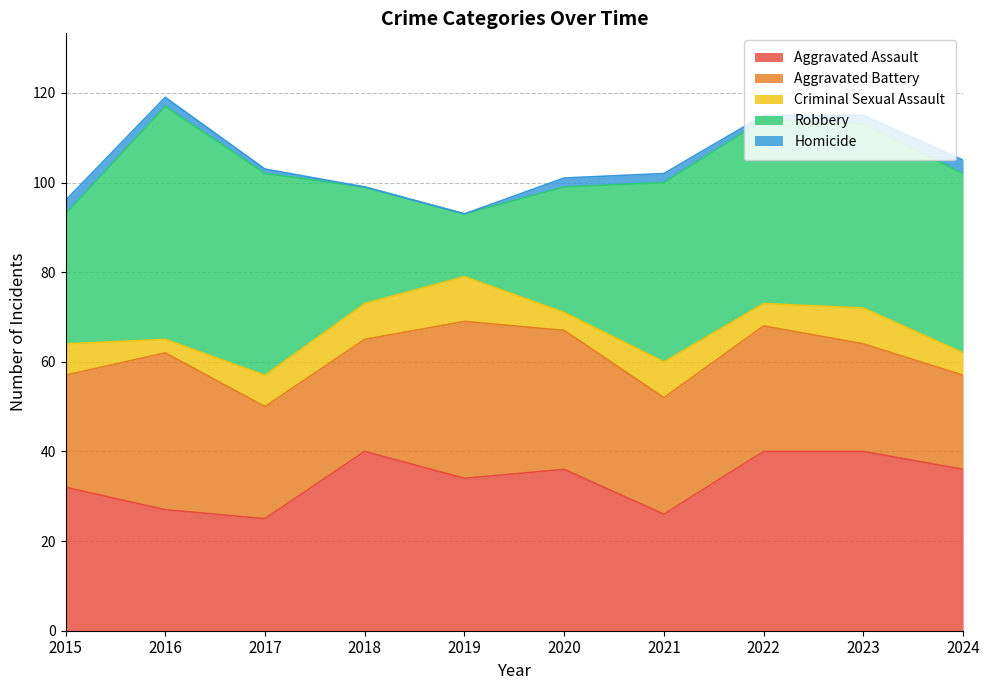

How many lines are shown in the chart?

5